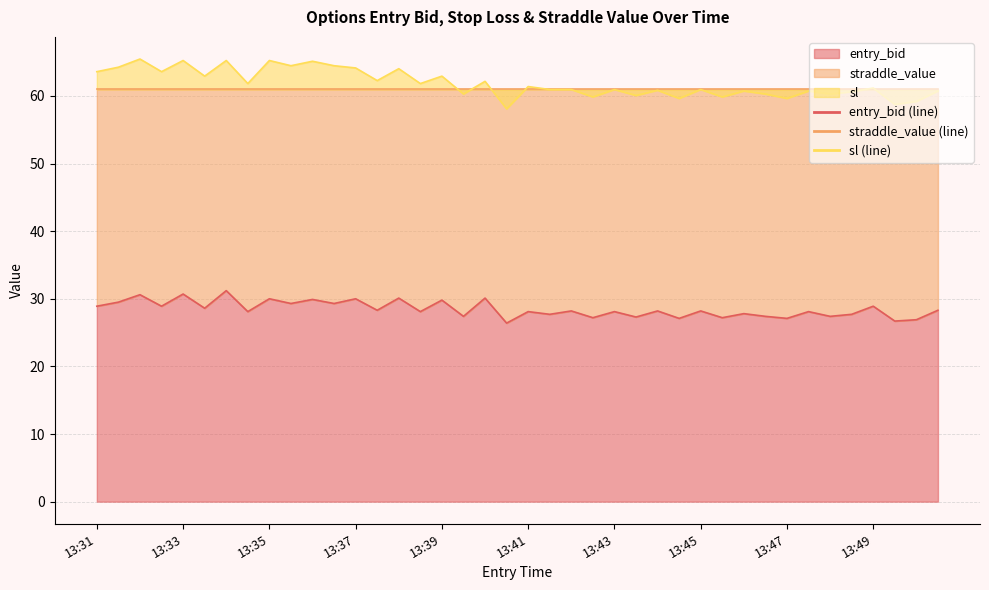

What is the difference between the maximum and minimum values in the entry_bid series?

4.8